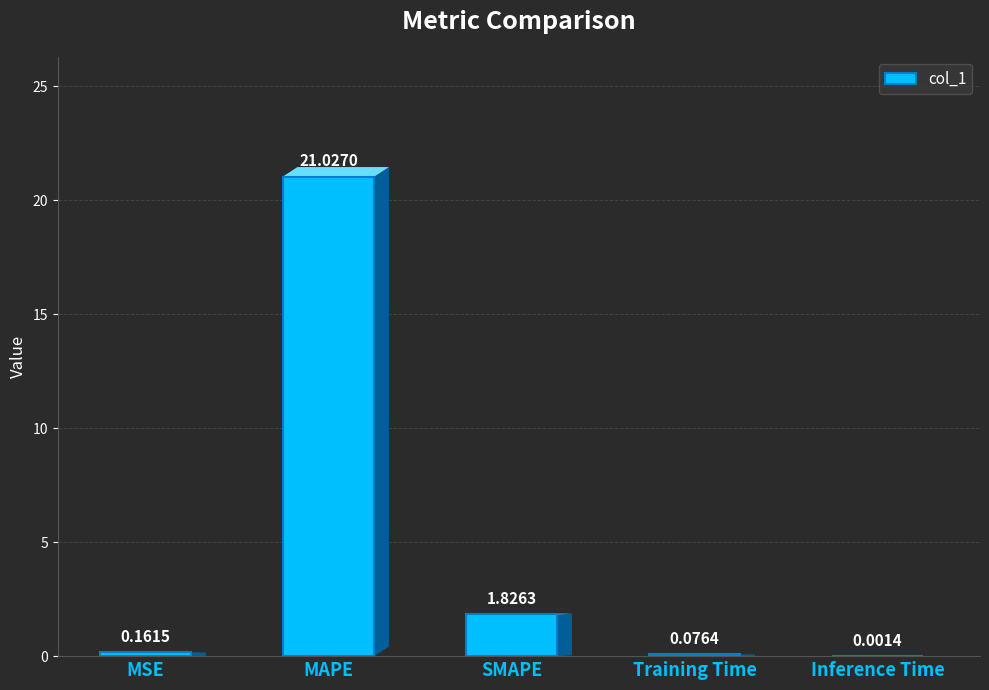

What is the sum of all values?

23.1